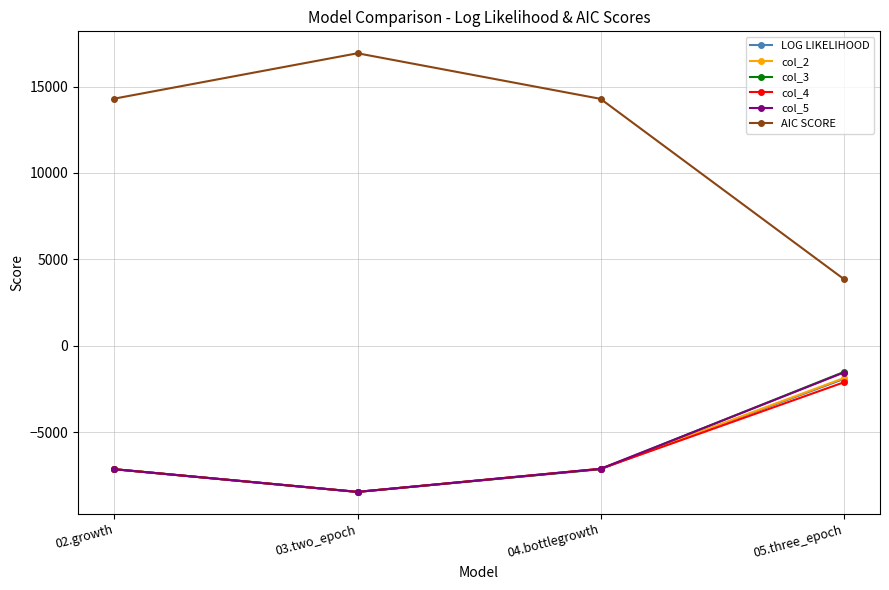

Which series changed the most between 04.bottlegrowth and 05.three_epoch?

AIC SCORE